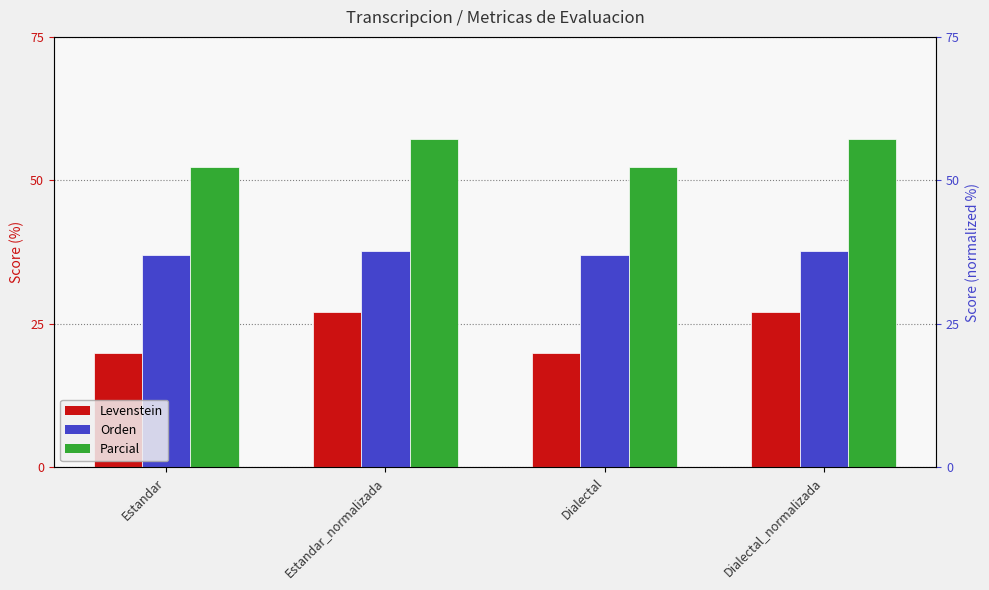

What is the value of the Orden bar at the 2nd from the left?

37.7